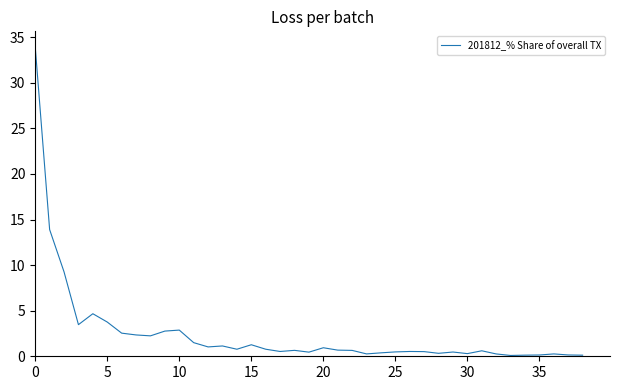

What is the maximum value shown in the chart?

34.0